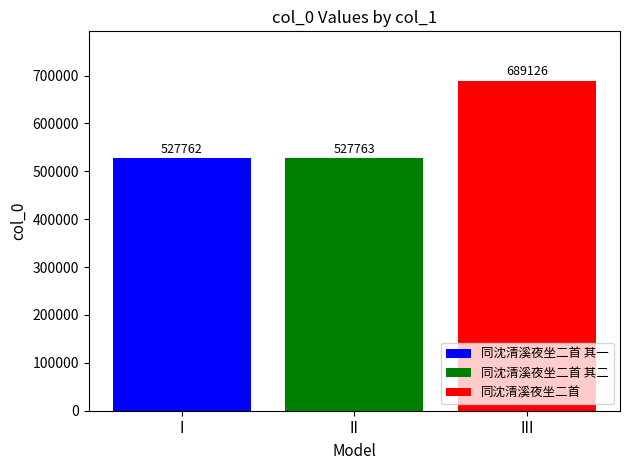

What value does the 同沈清溪夜坐二首 其一 series have at II?

527762